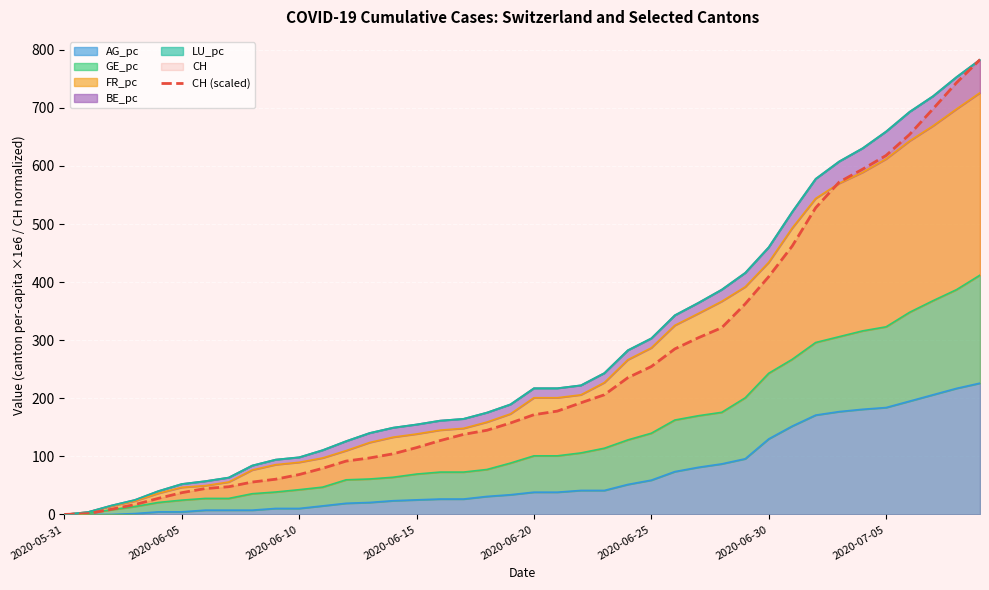

The value at 12 is 91.9. True or false?

True